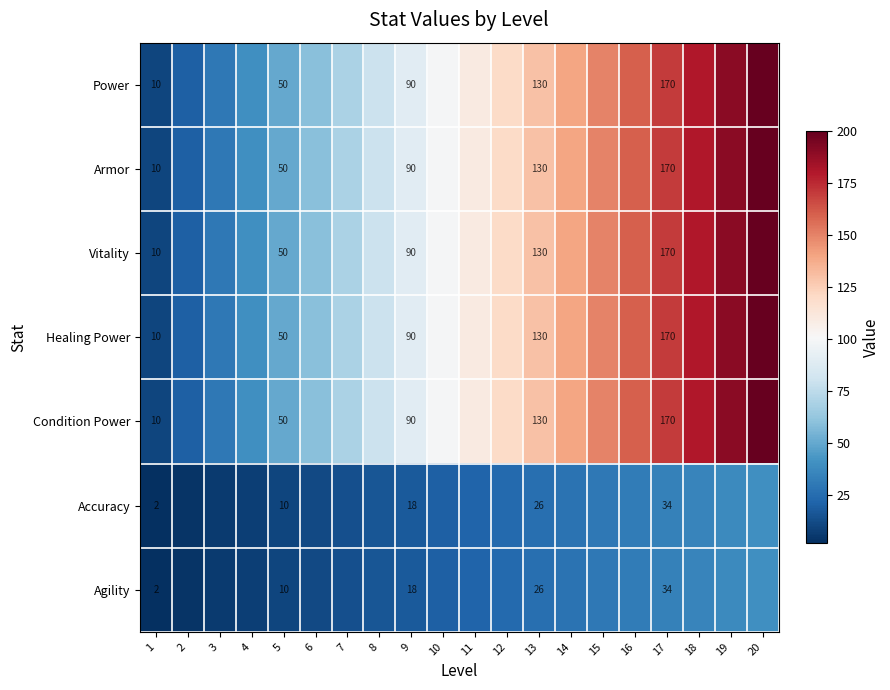

The Vitality series shows 217 at 15. True or false?

False